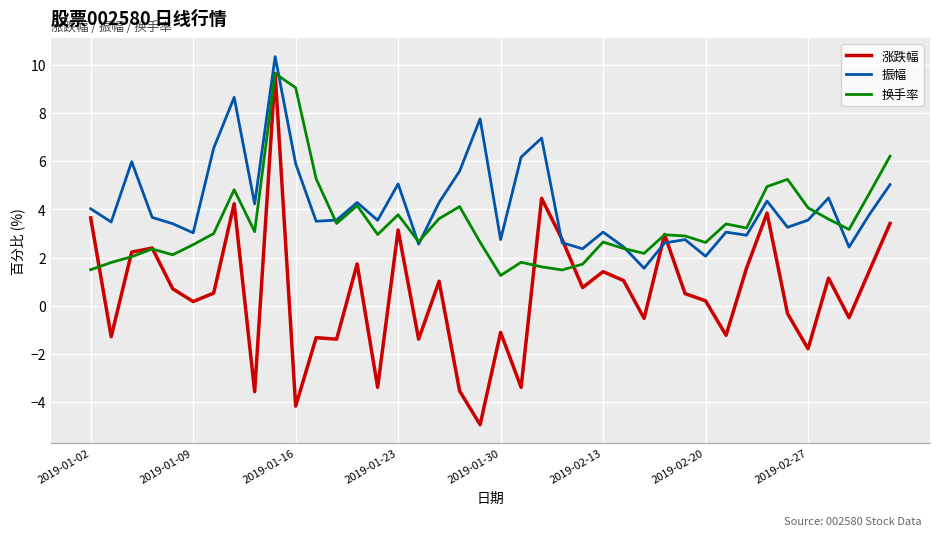

What is the lowest value of the 换手率 series?

1.3